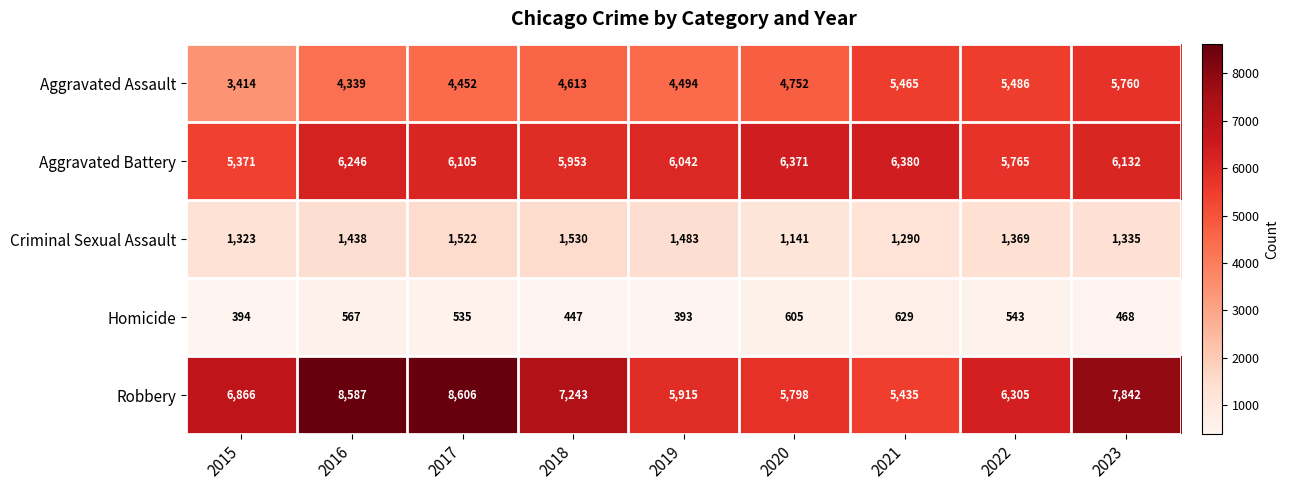

How many data points in Aggravated Battery are less than 6105?

4